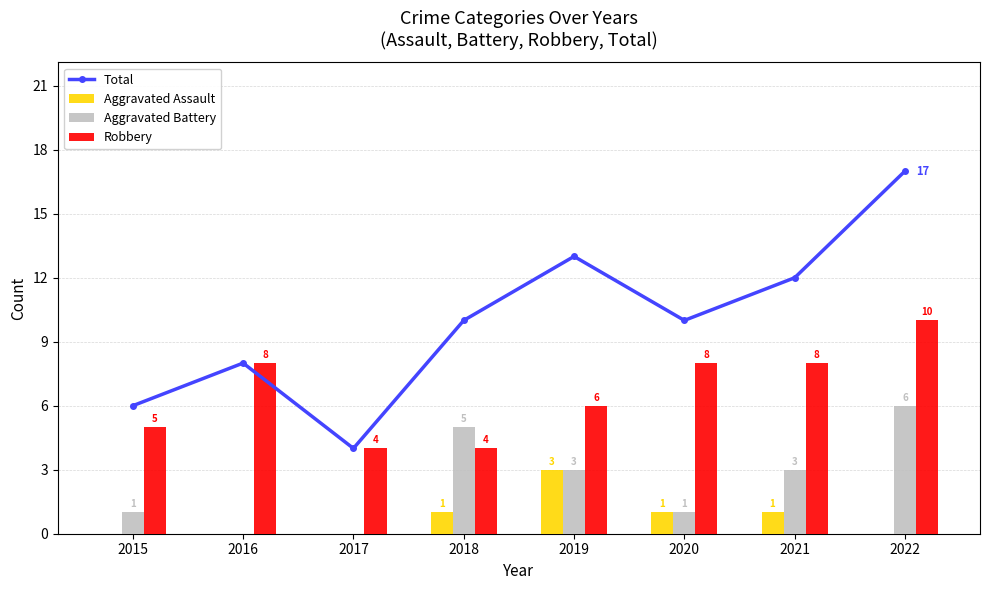

What is the sum of the Aggravated Assault values at 2016 and 2018?

1